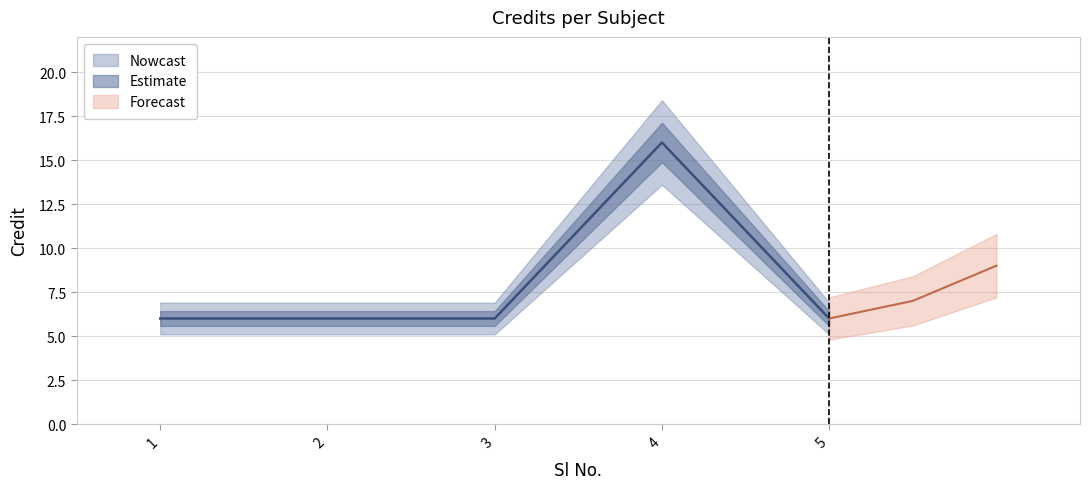

Rank the categories by value from lowest to highest.

1, 2, 3, 5, 4